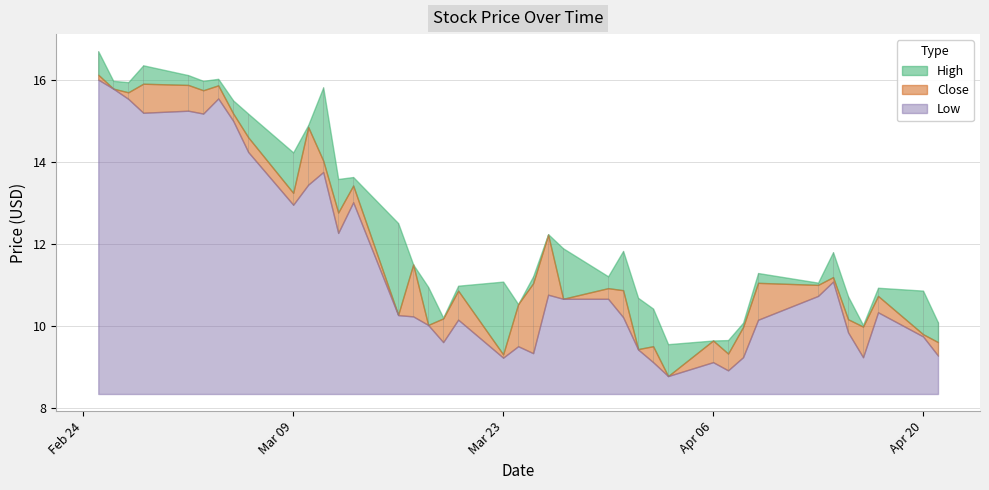

What is the average value of the Low series?

3.1